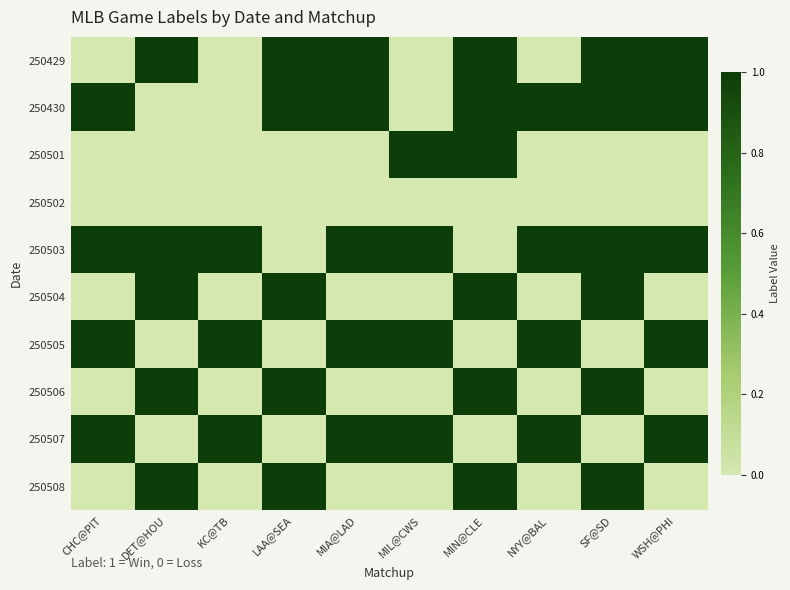

Between DET@HOU and NYY@BAL, which is larger?

DET@HOU